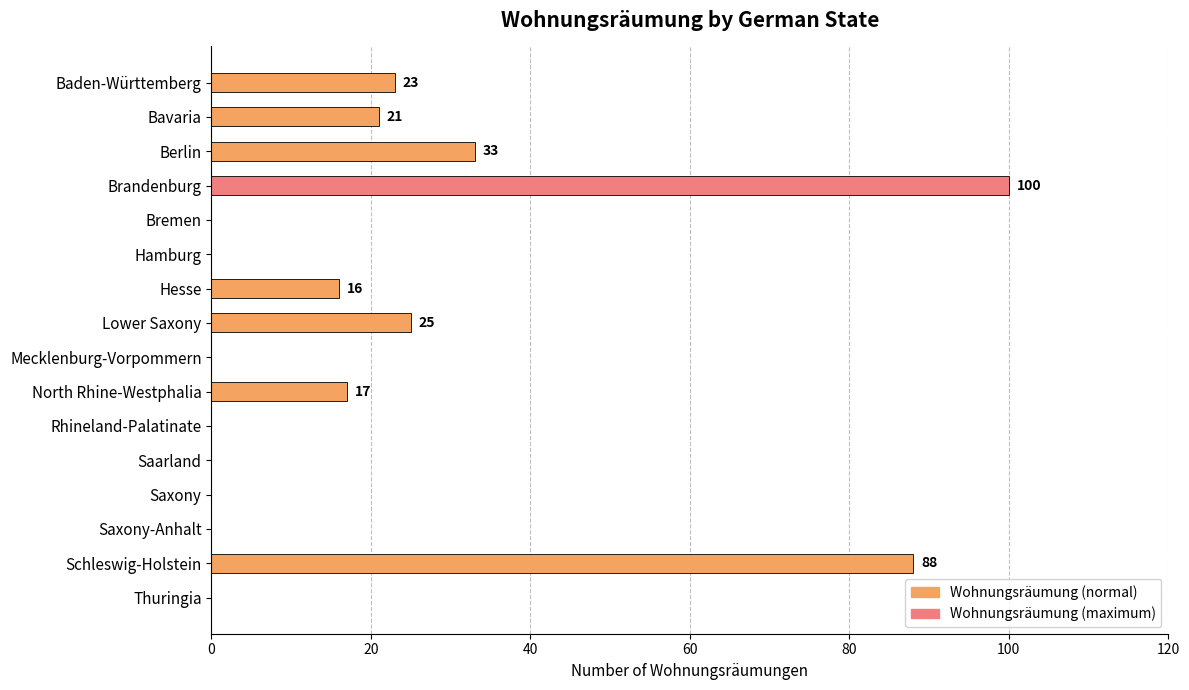

Reading top to bottom, extract all data points from this chart.

Baden-Württemberg=23	Bavaria=21	Berlin=33	Brandenburg=100	Bremen=0	Hamburg=0	Hesse=16	Lower Saxony=25	Mecklenburg-Vorpommern=0	North Rhine-Westphalia=17	Rhineland-Palatinate=0	Saarland=0	Saxony=0	Saxony-Anhalt=0	Schleswig-Holstein=88	Thuringia=0